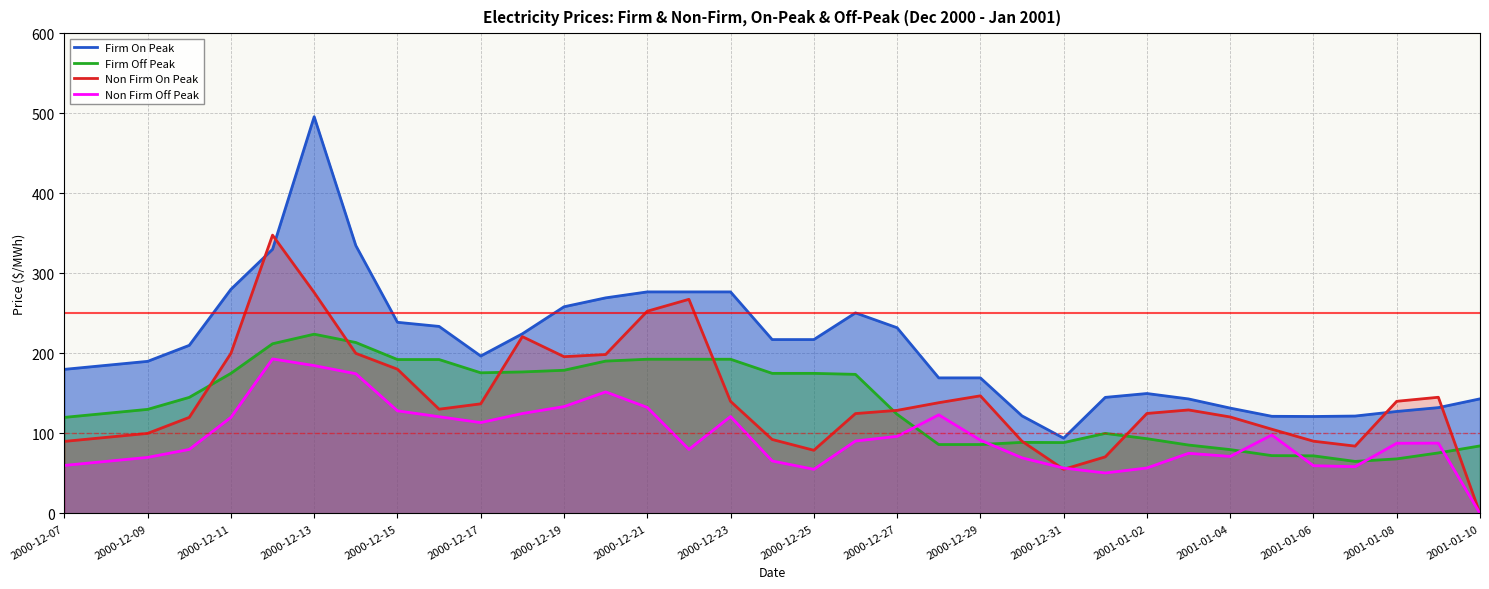

What is the sum of all Firm Off Peak values?

4821.6